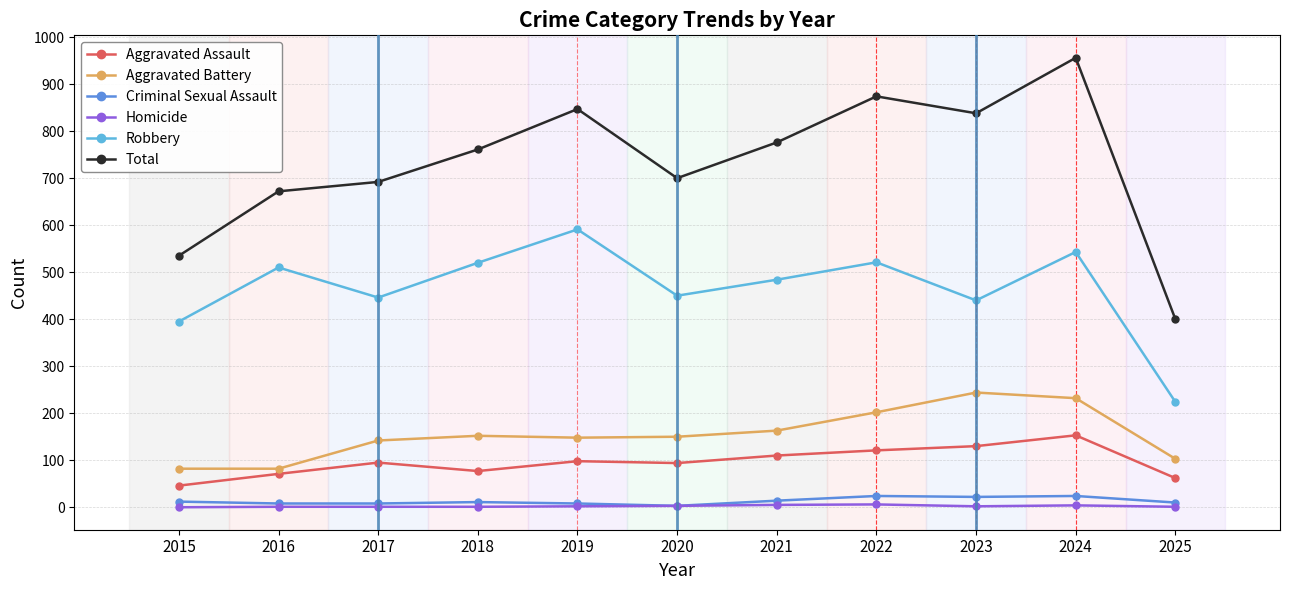

Which series has the largest range (max minus min)?

Total